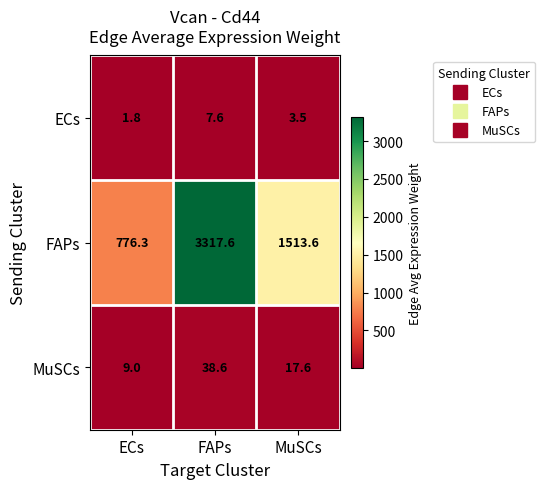

How many distinct data groups are displayed?

3